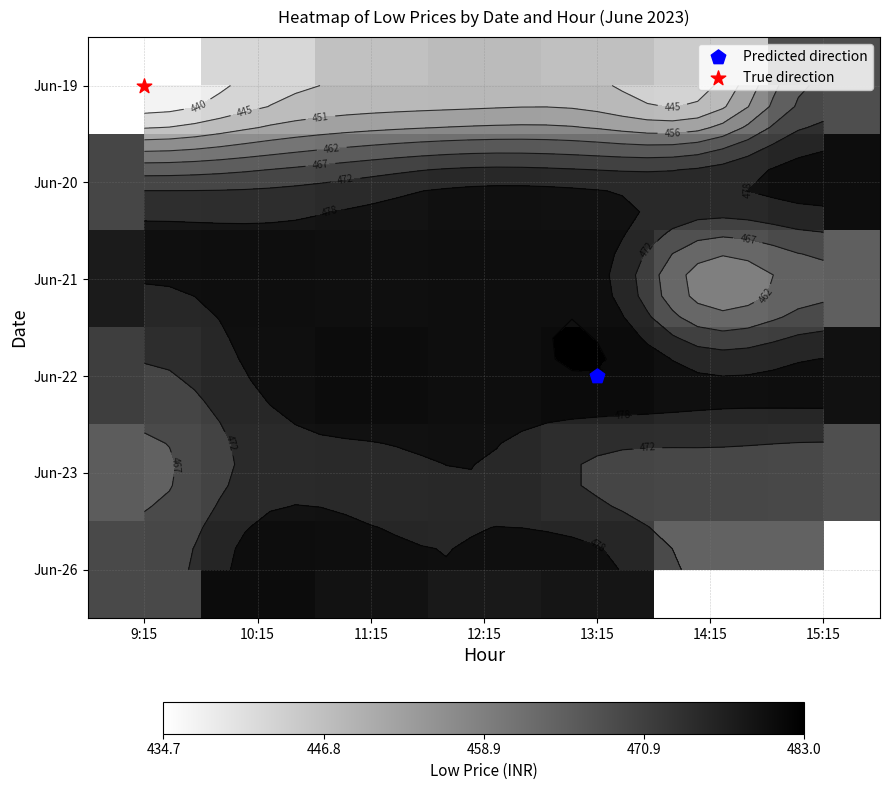

At 9:15, list the series in order from smallest to largest.

Jun-19, Jun-23, Jun-26, Jun-20, Jun-22, Jun-21